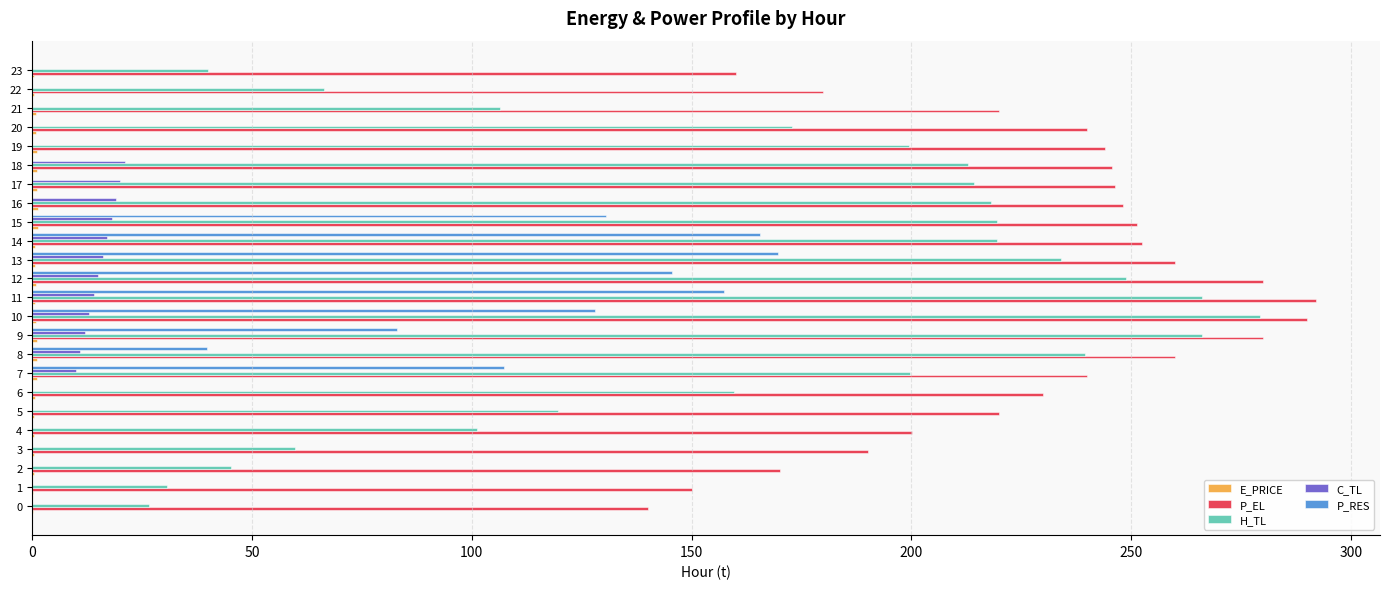

What is the sum of all H_TL values?

3945.4